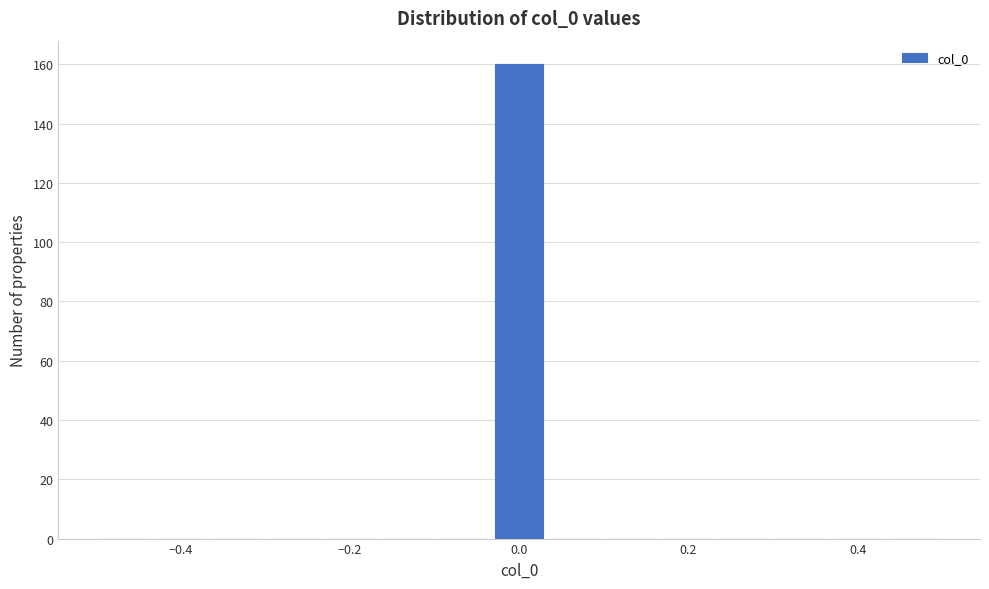

Around what value on the x-axis is the tallest bar? Give the approximate position of its centre, as read against the axis.

0.00